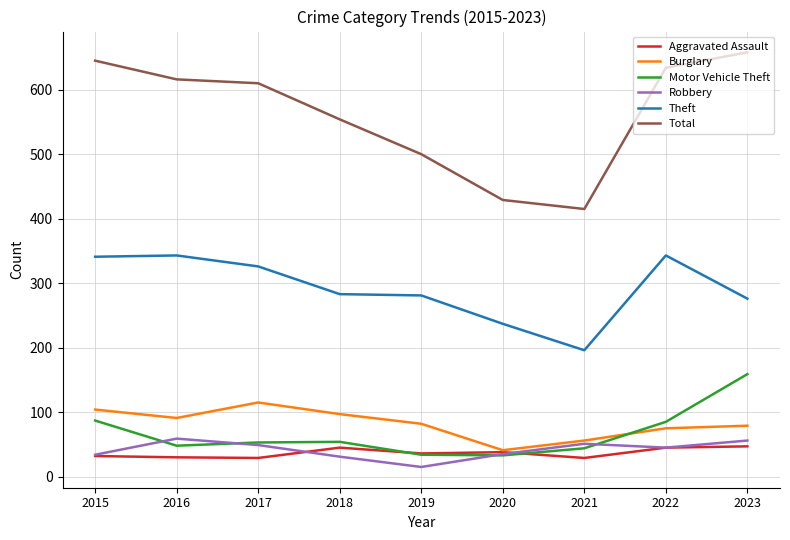

List the series in order of their peak value, highest first.

Total, Theft, Motor Vehicle Theft, Burglary, Robbery, Aggravated Assault